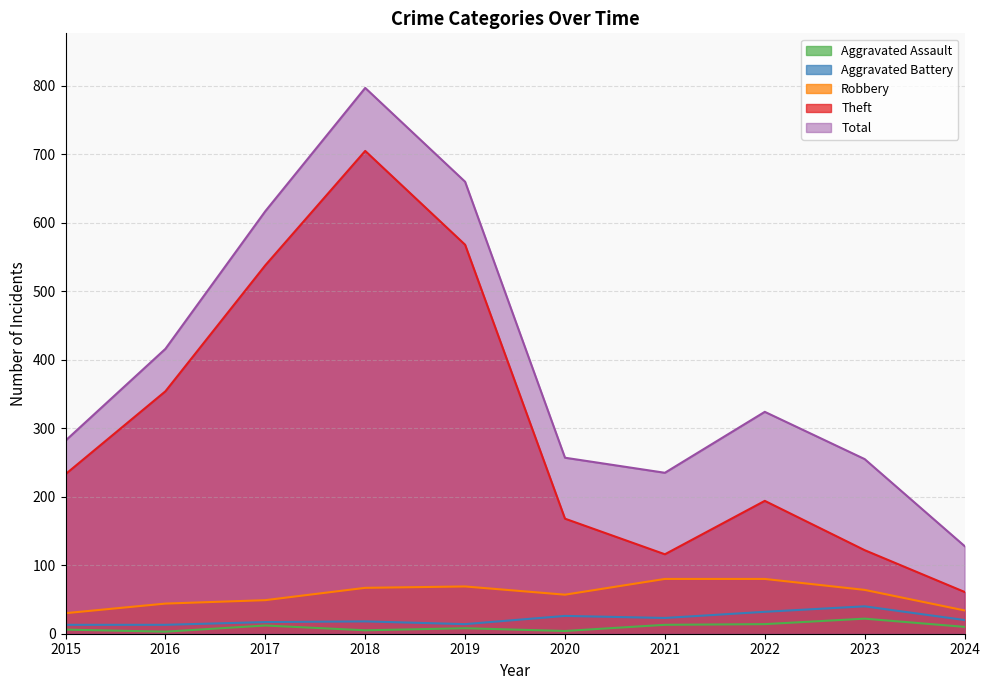

At which category does the chart reach its peak across all series?

2018